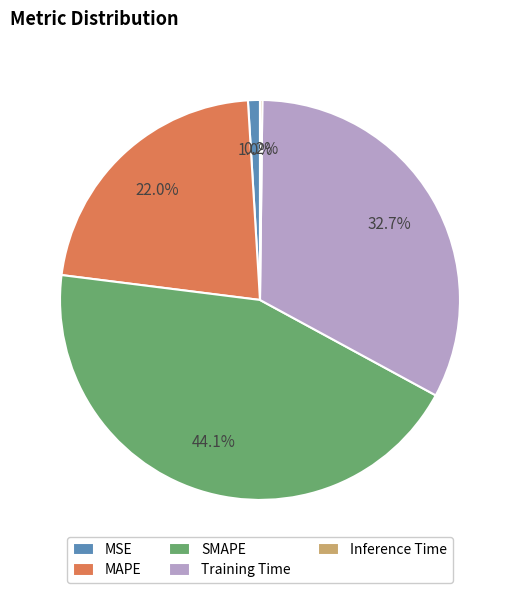

Approximately how many times larger is the value at SMAPE compared to Training Time?

1.3